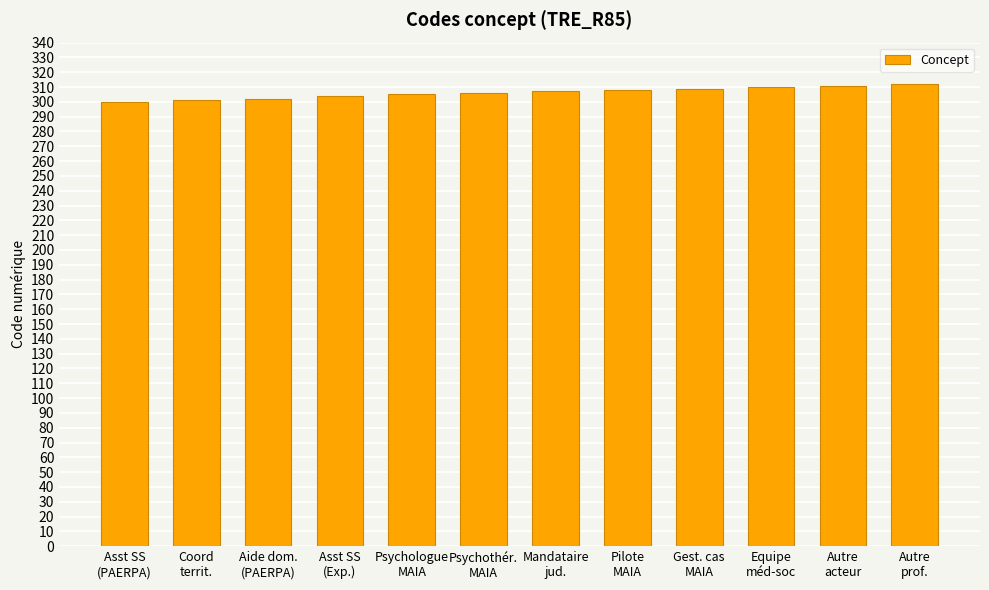

What is the minimum value shown in the chart?

300